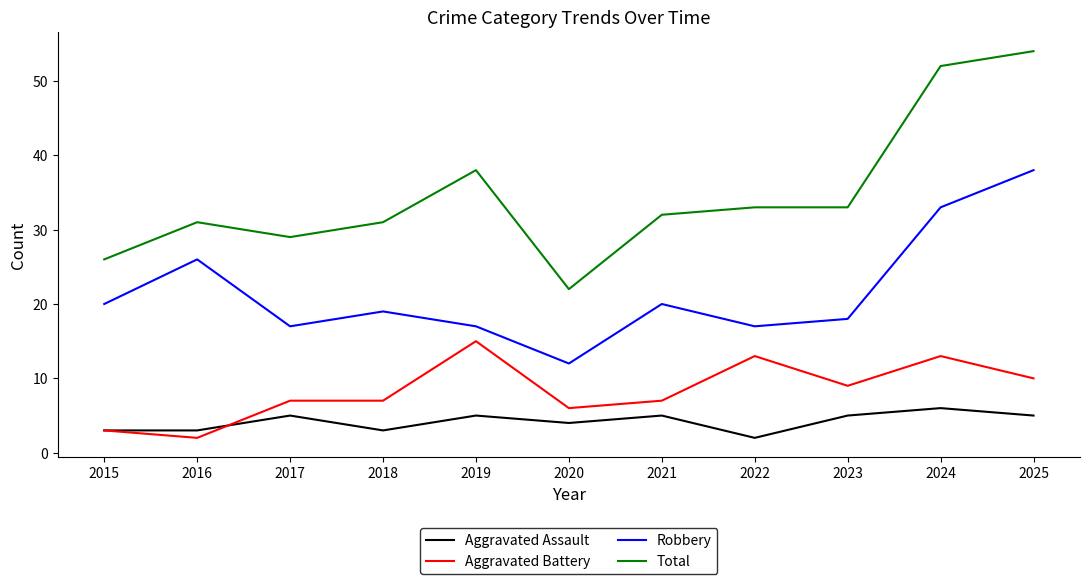

True or false: Robbery has a value of 19 at 2018.

True